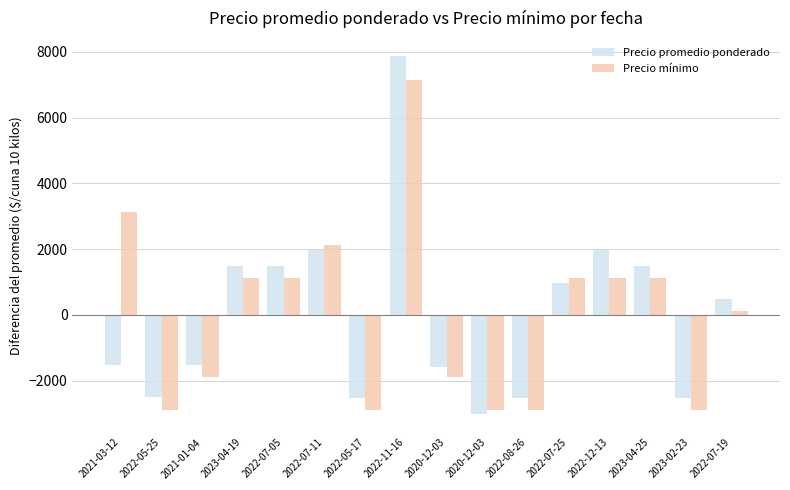

How many groups of bars are there?

16